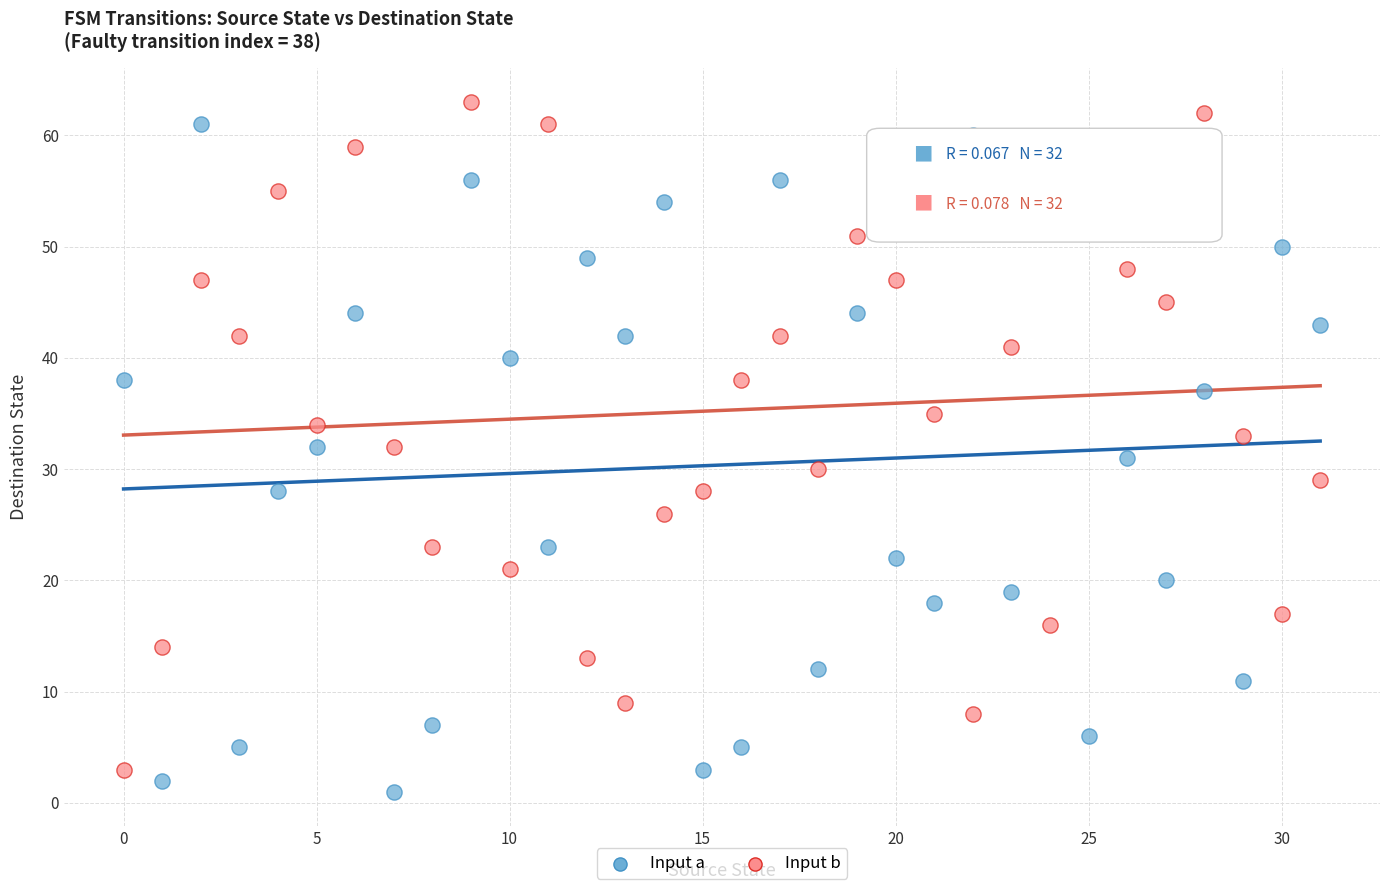

Across all data points, what is the range of Y values (max minus min)?

62